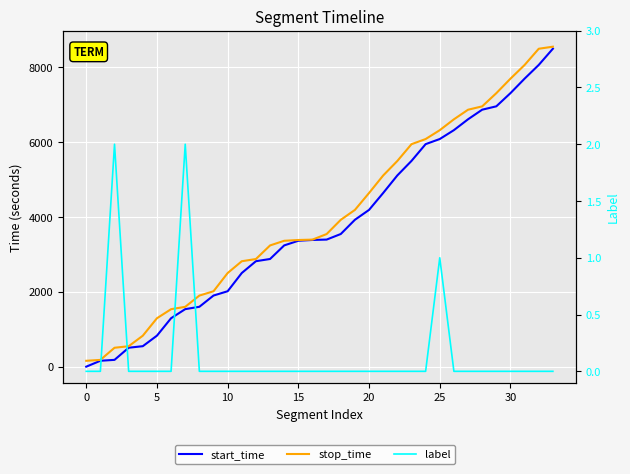

What is the maximum value for start_time?

8490